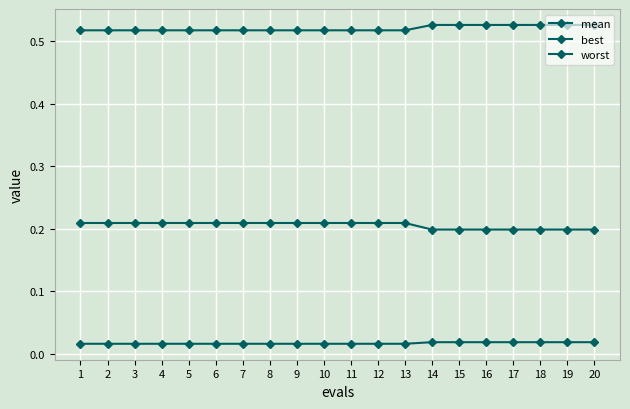

How many distinct data groups are displayed?

3